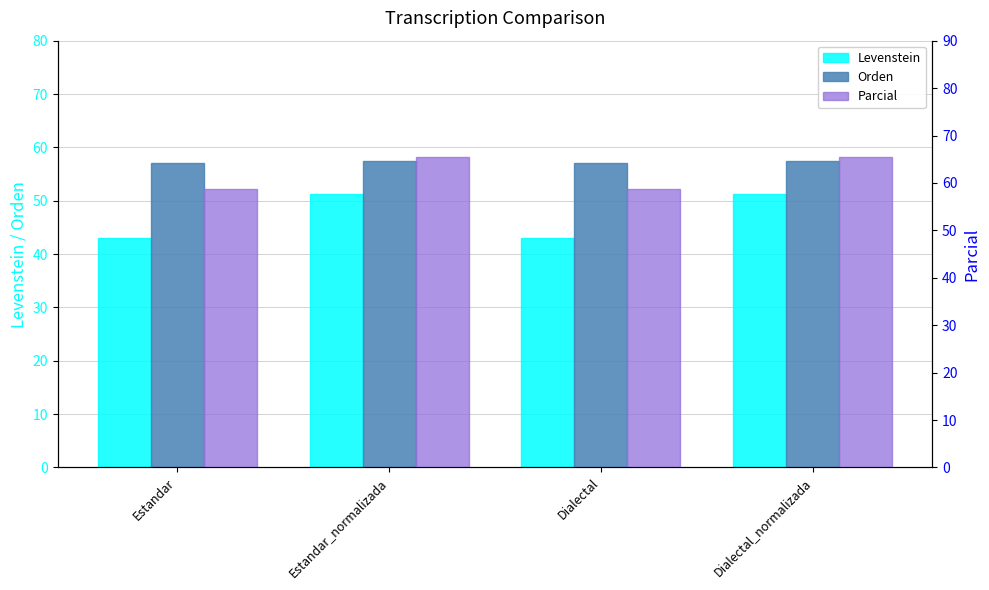

At which label is Orden closest to 57?

Estandar